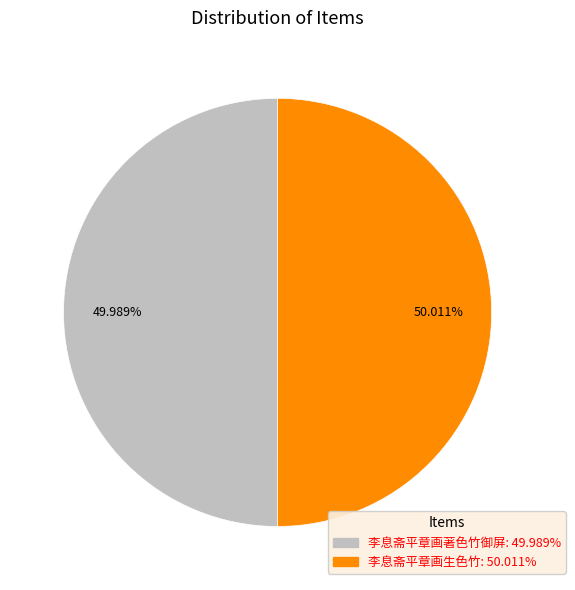

What is the ratio of the value at 李息斋平章画生色竹 to the value at 李息斋平章画著色竹御屏?

1.0